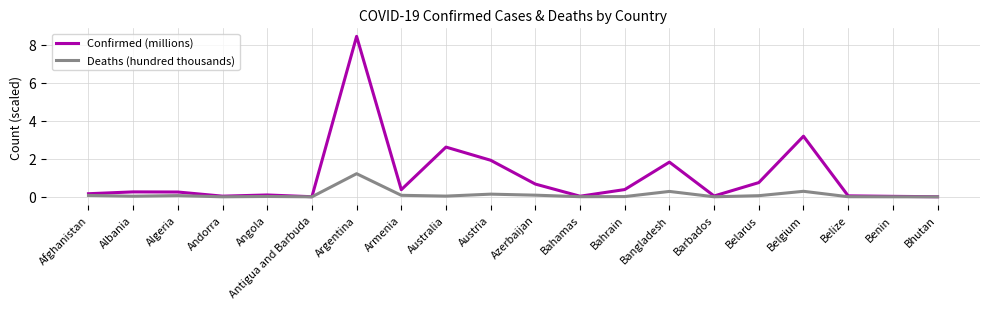

Which series has the largest total across all categories?

Confirmed (millions)